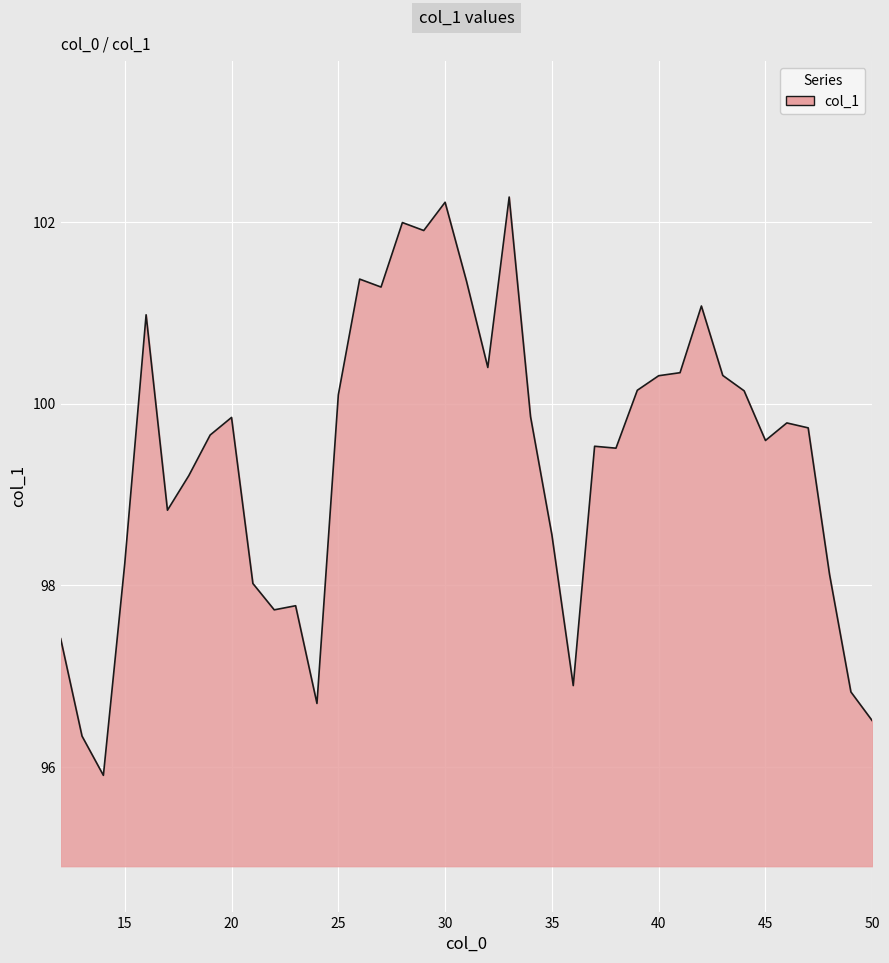

What is the difference between the maximum and minimum values?

6.4